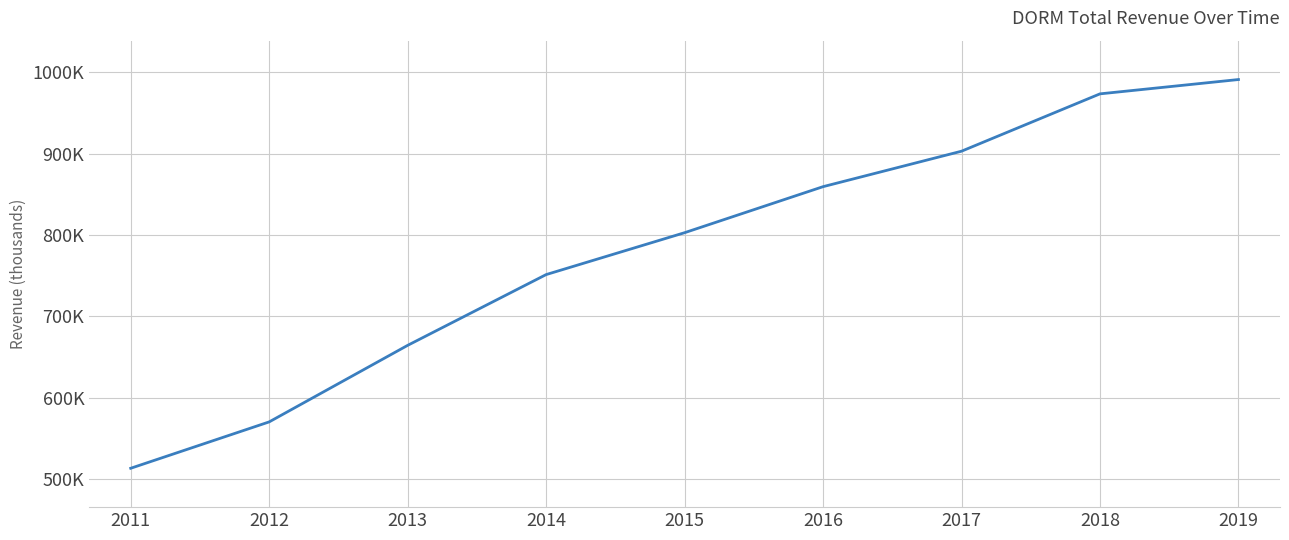

Which label corresponds to the smallest value in the chart?

2011